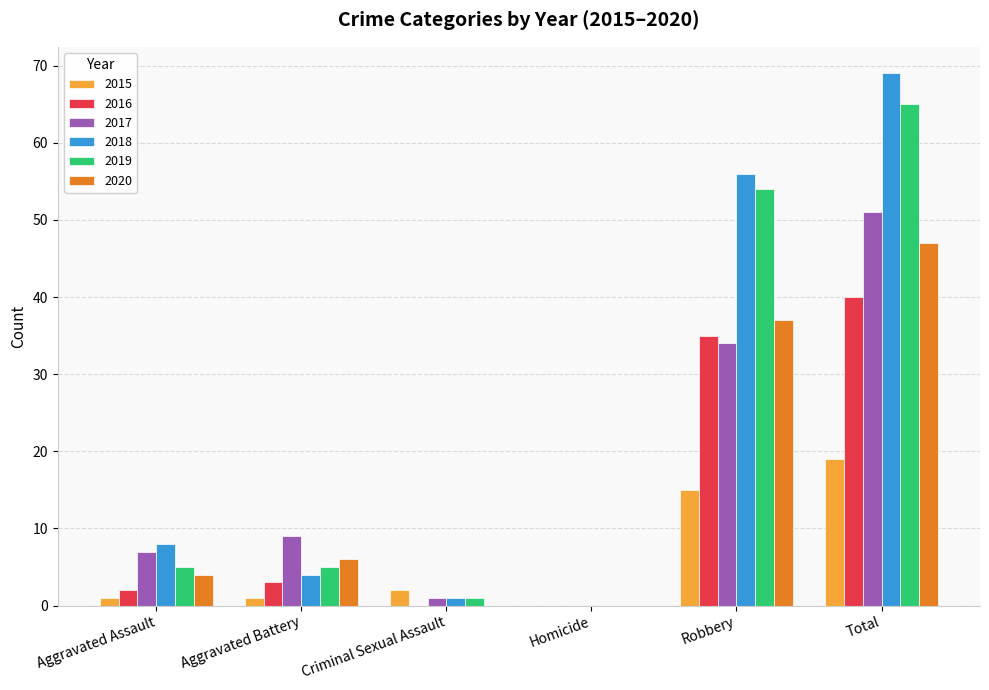

Which series has the largest total across all categories?

2018